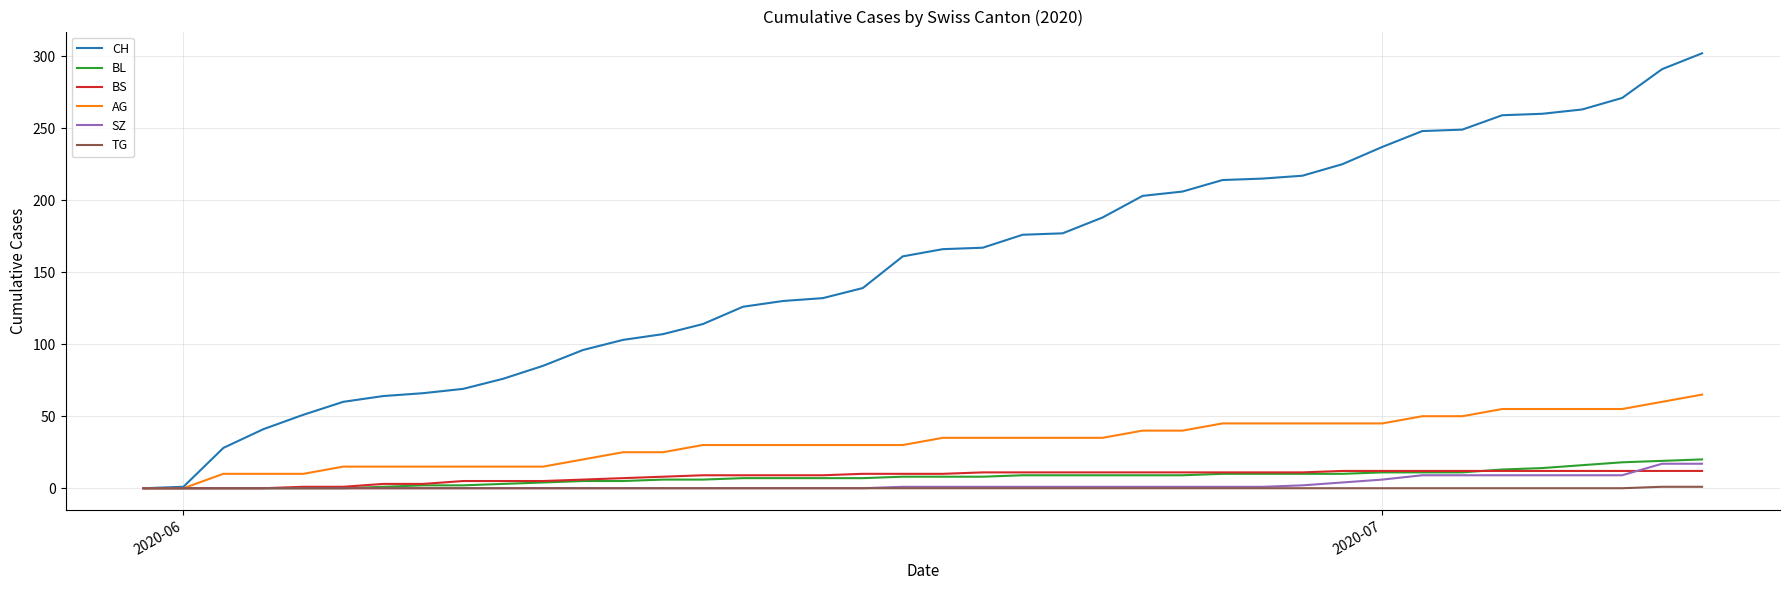

What is the highest value of the SZ series?

17